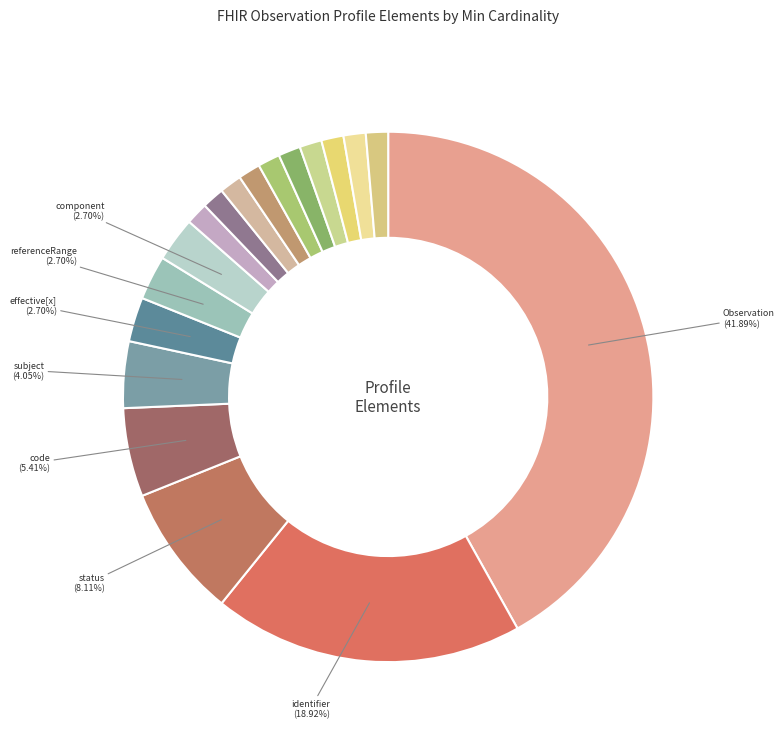

To the nearest percent, what is the average slice percentage?

6%